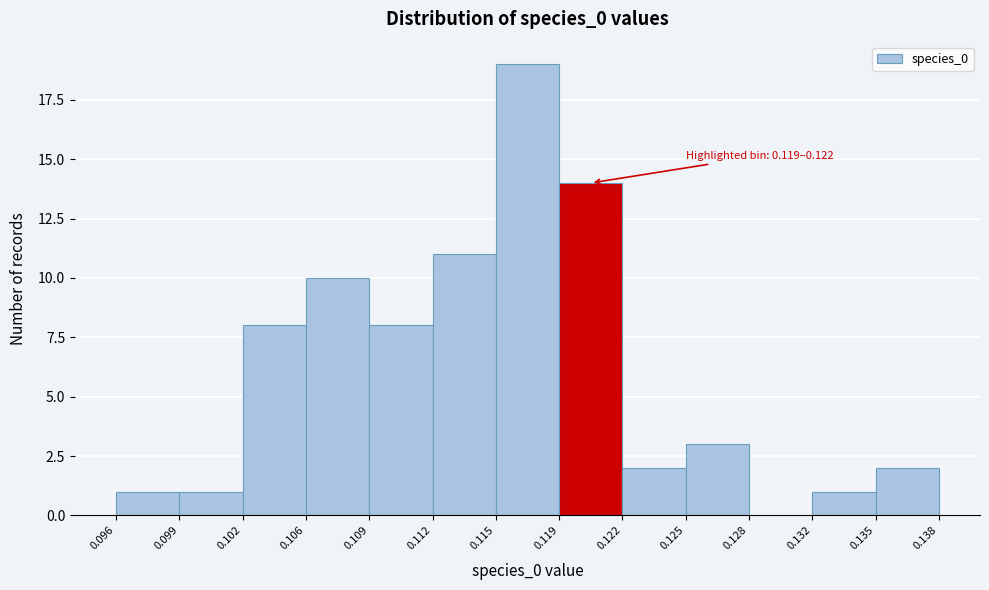

Over which range of the x-axis is the bar tallest?

0.115 to 0.119